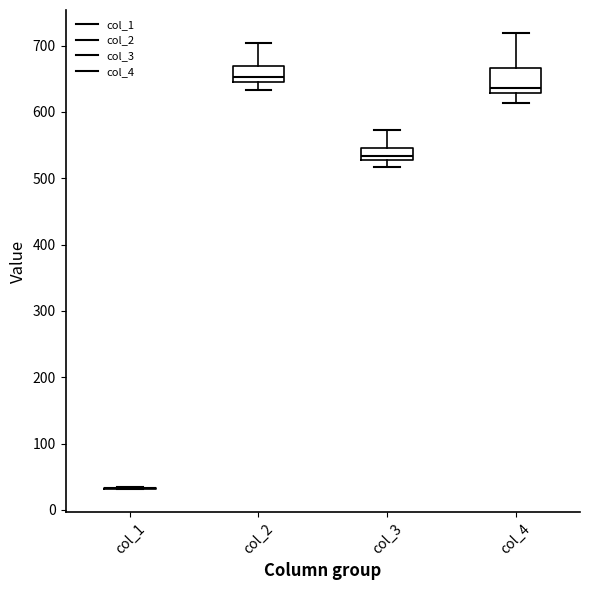

Reading left to right, read every box against the y-axis: the position of its median line, the range the box covers, and the ends of its whiskers. The values are not printed on the chart, so give them approximately, as read against the axis.

col_1: box collapsed to a line at 30, whiskers 30 to 40
col_2: median 650 (just above the box's lower edge), box 650 to 670, whiskers 630 to 700
col_3: median 530 (inside the box), box 530 to 550, whiskers 520 to 570
col_4: median 640, box 630 to 670, whiskers 610 to 720